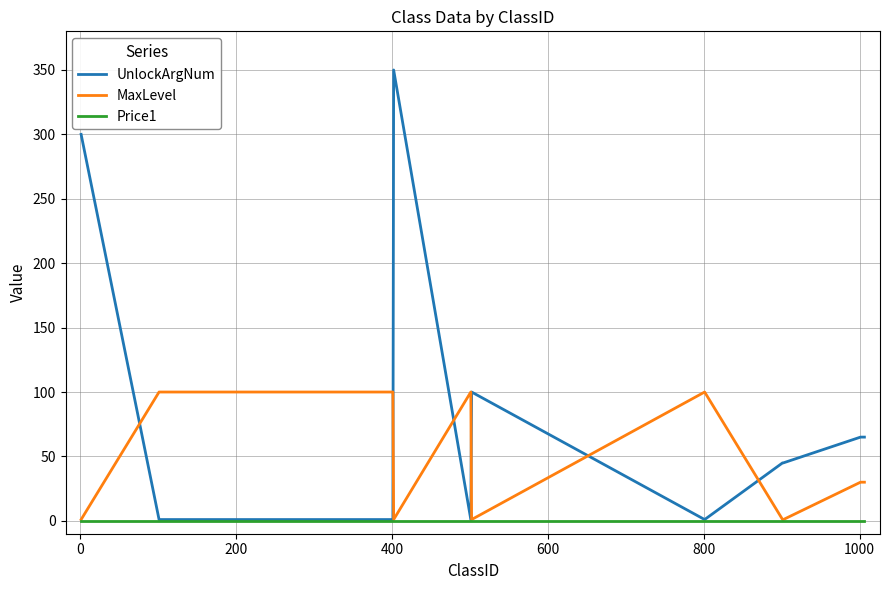

How many lines are shown in the chart?

3